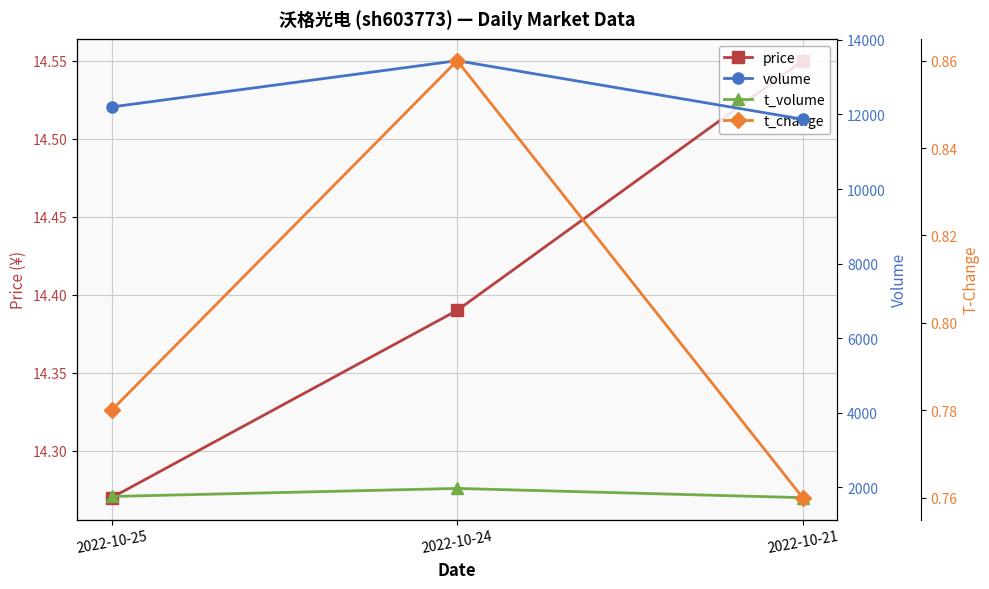

How many price values are between 14 and 15?

3